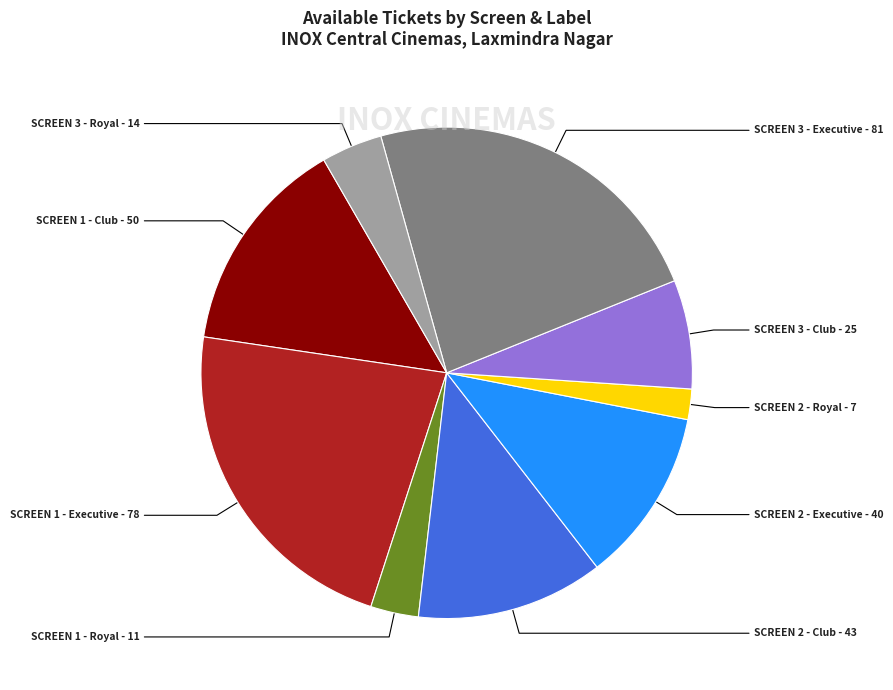

Is there a majority slice in this chart?

No